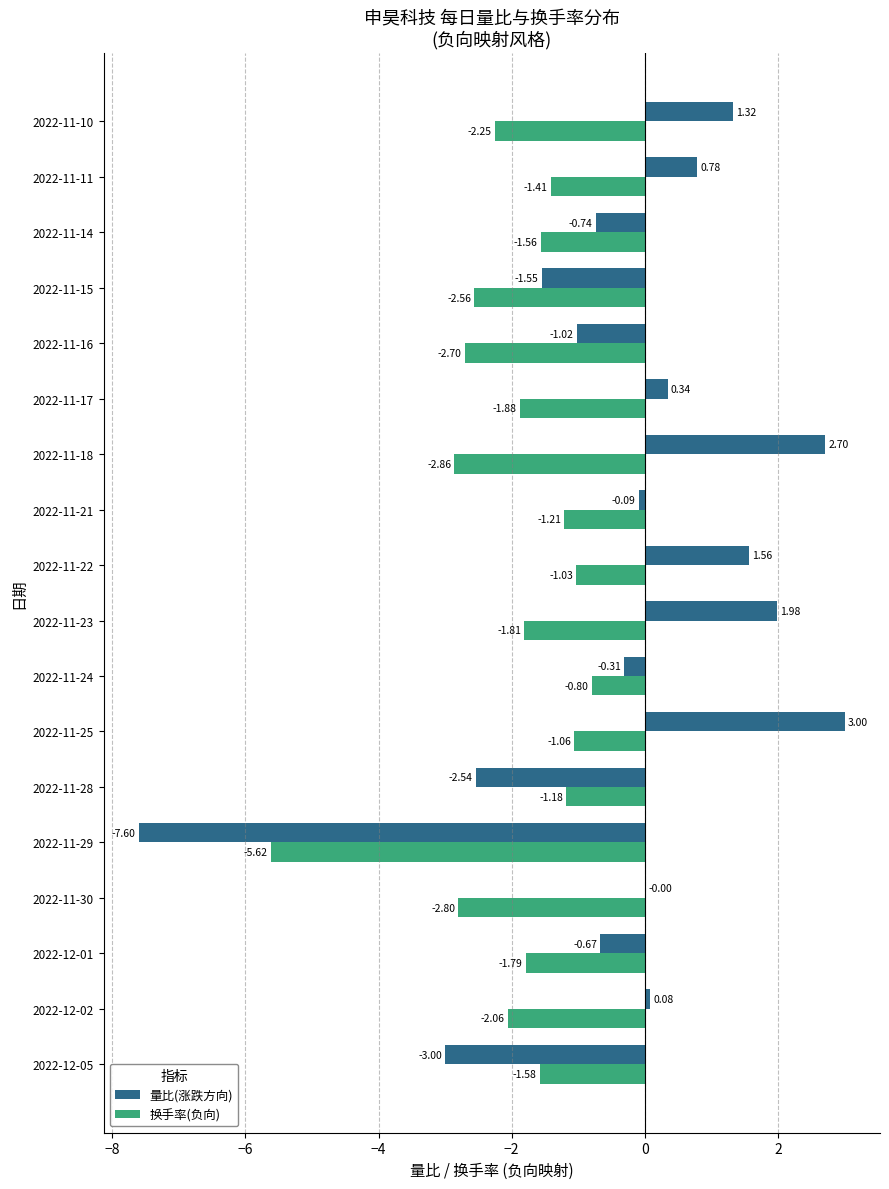

Between 2022-11-16 and 2022-11-14, which series saw the biggest shift?

换手率(负向)